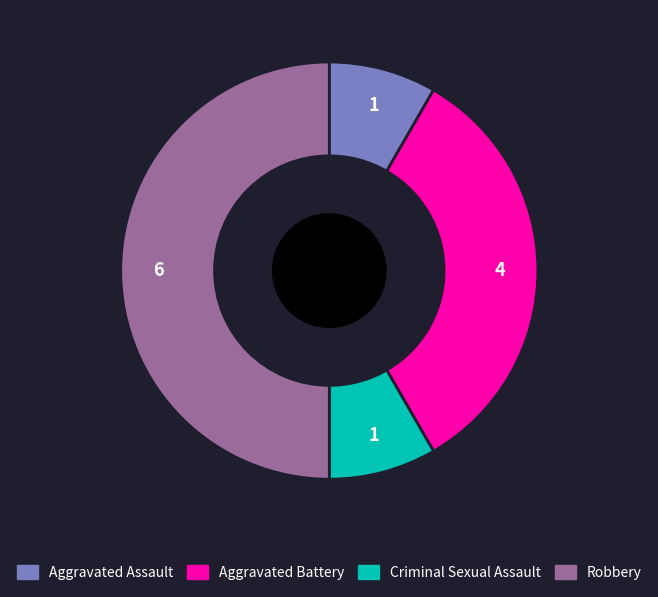

Which category has the biggest portion of the pie?

Robbery